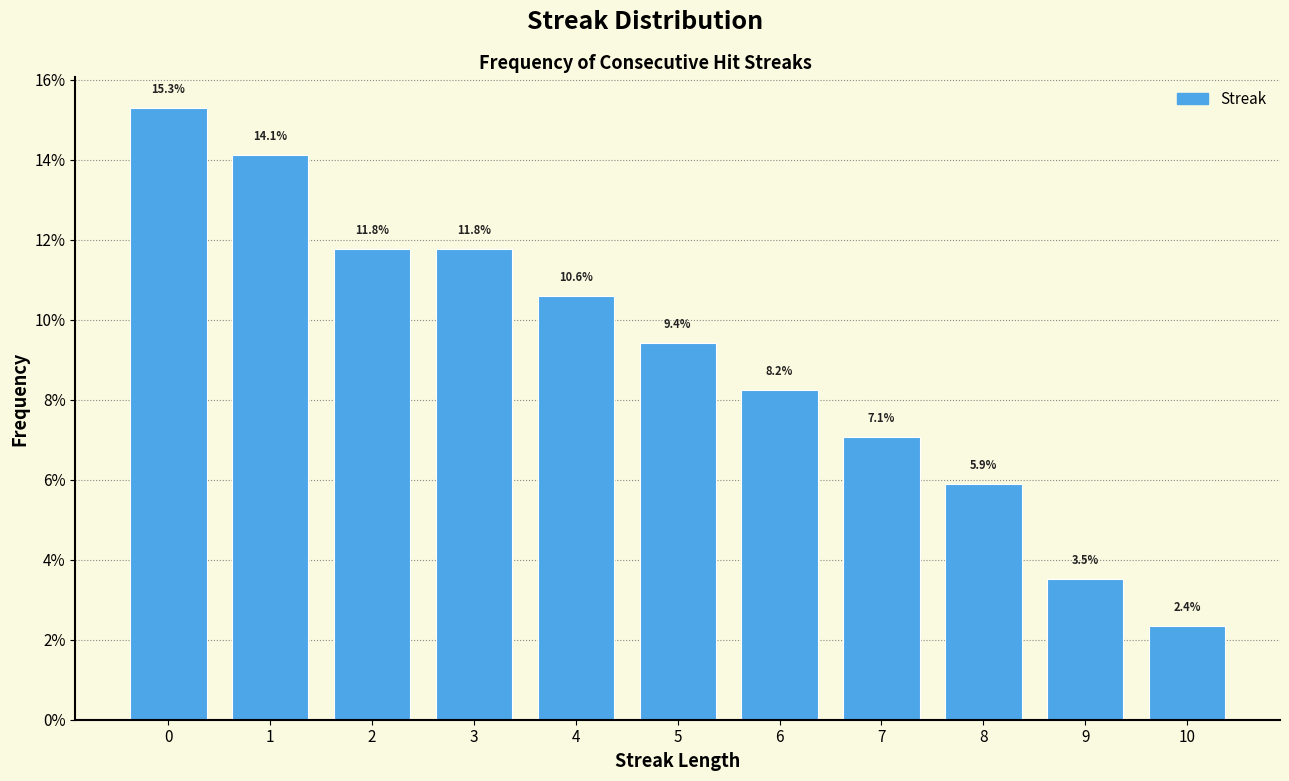

Reading right to left, extract all data points from this chart.

2.4	3.5	5.9	7.1	8.2	9.4	10.6	11.8	11.8	14.1	15.3